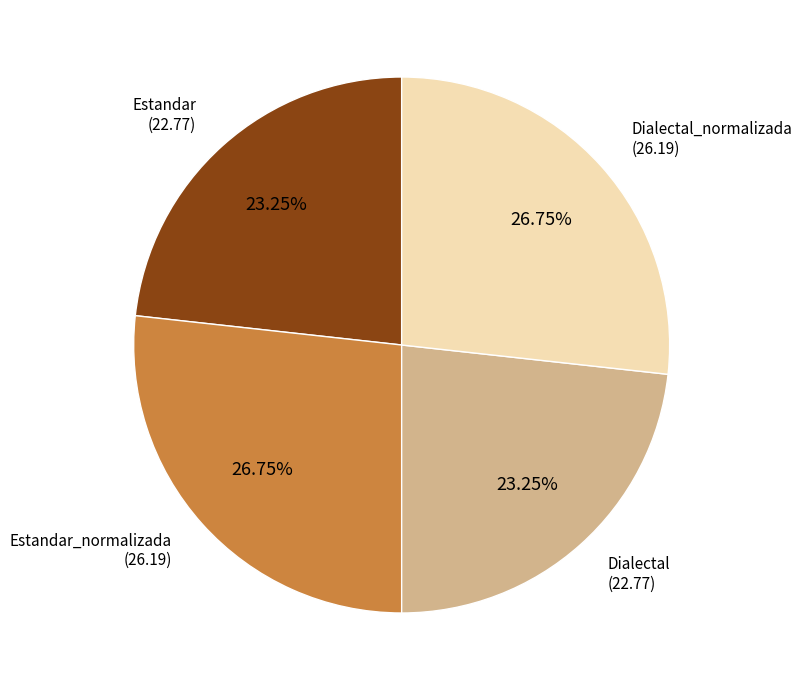

Does any single category account for the majority?

No